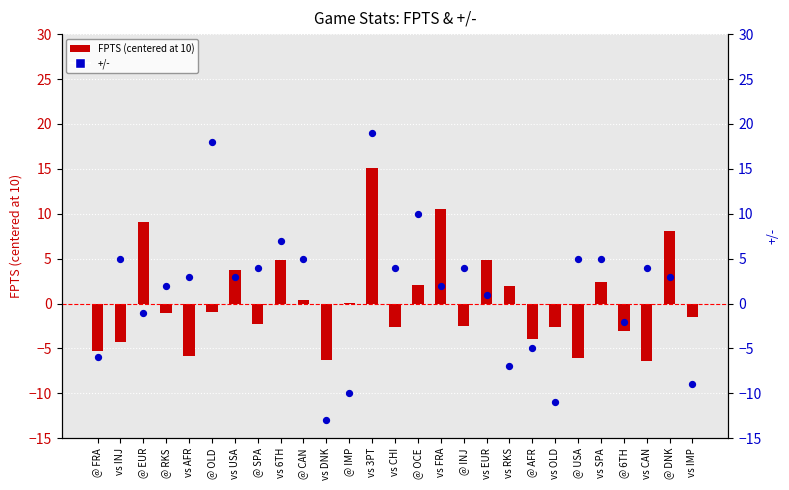

At how many categories does at least one series exceed 1?

20